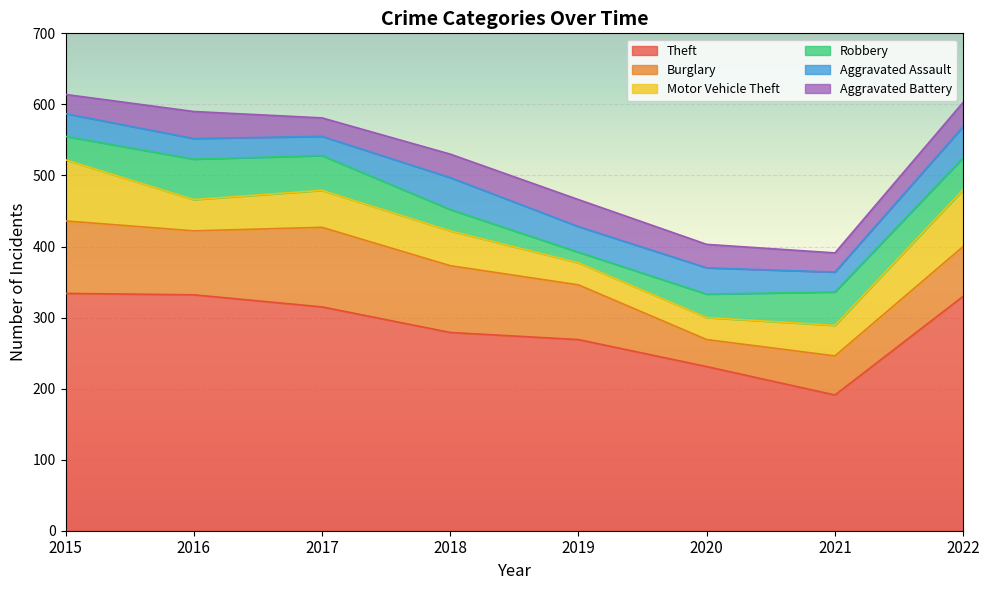

Which series has the widest spread of values?

Theft